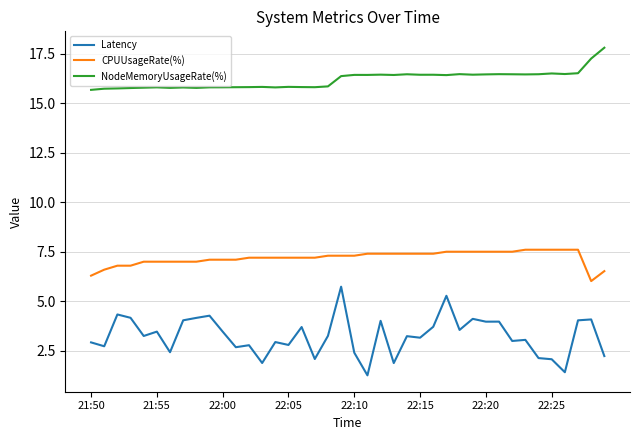

Which series has the widest spread of values?

Latency